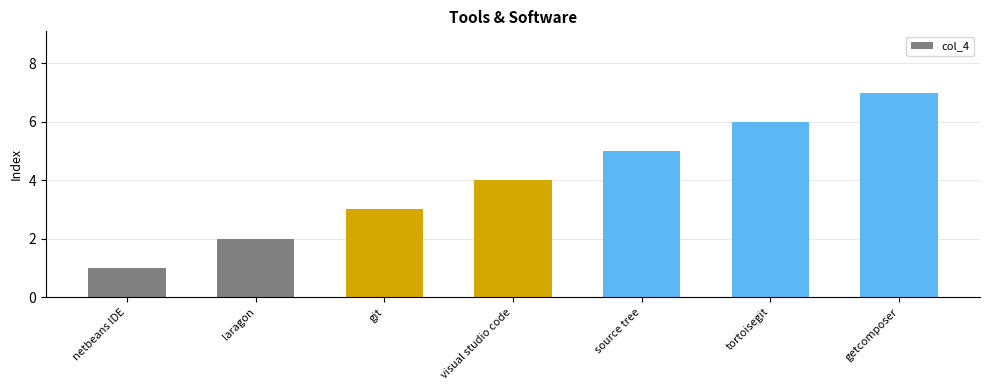

Rank the categories by value from highest to lowest.

getcomposer, tortoisegit, source tree, visual studio code, git, laragon, netbeans IDE